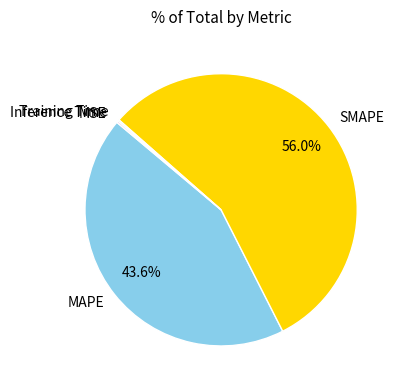

What percentage do SMAPE and MAPE together represent?

99.6%